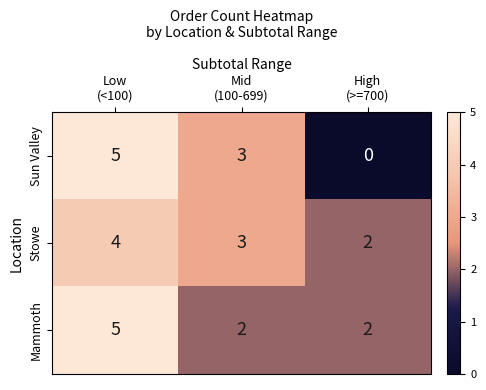

What is the sum of all Mammoth values?

9